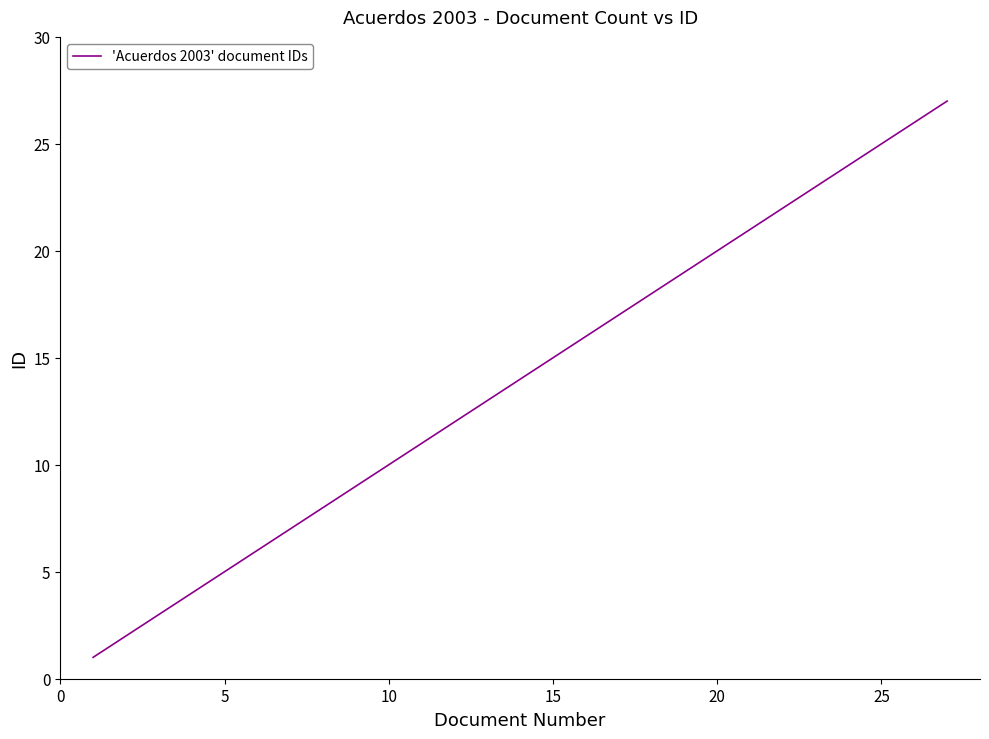

What is the maximum value shown in the chart?

27